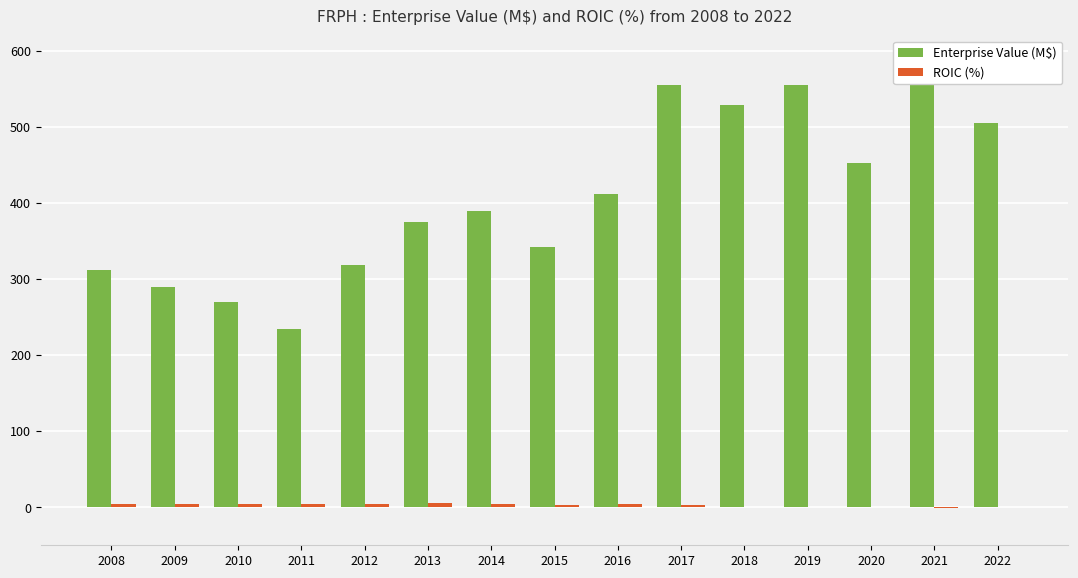

The Enterprise Value (M$) series shows 170.0 at 2021. True or false?

False